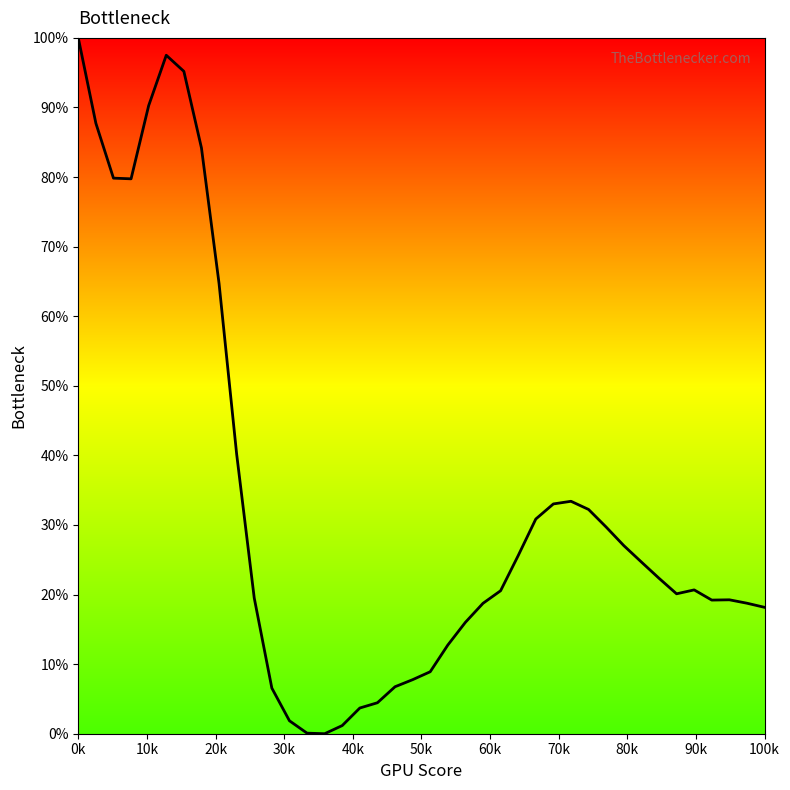

What is the sum of all values?

1323.2